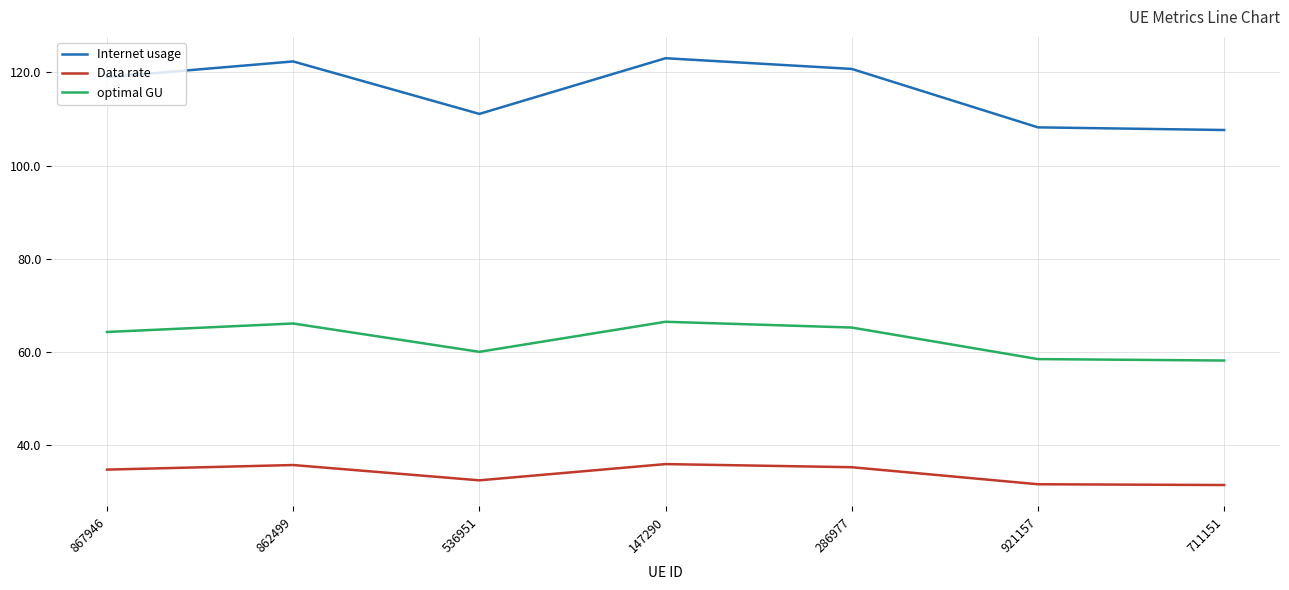

Between 862499 and 711151, which series saw the biggest shift?

Internet usage